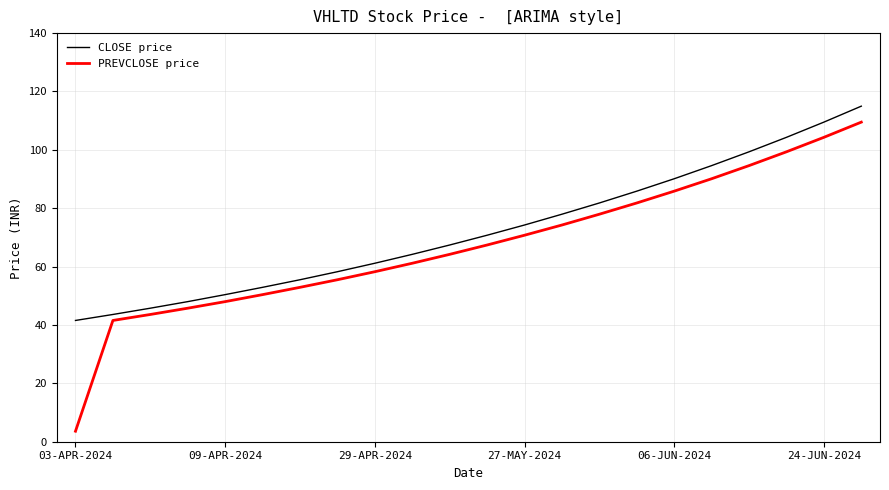

Which series has the widest spread of values?

PREVCLOSE price